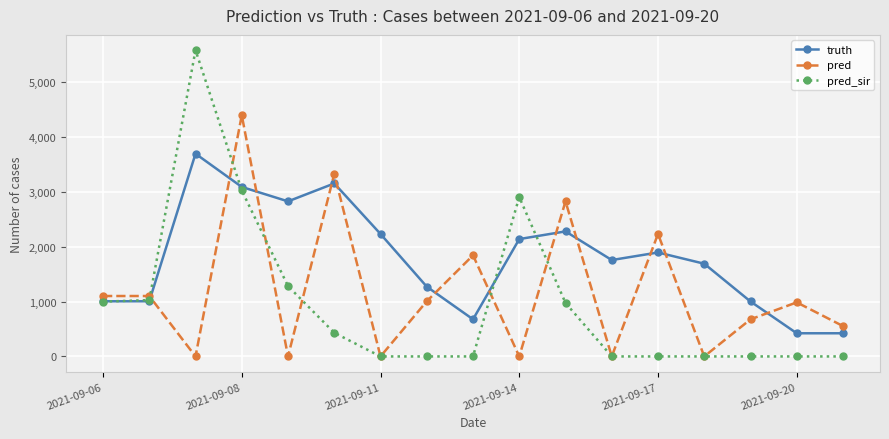

How many lines are shown in the chart?

3